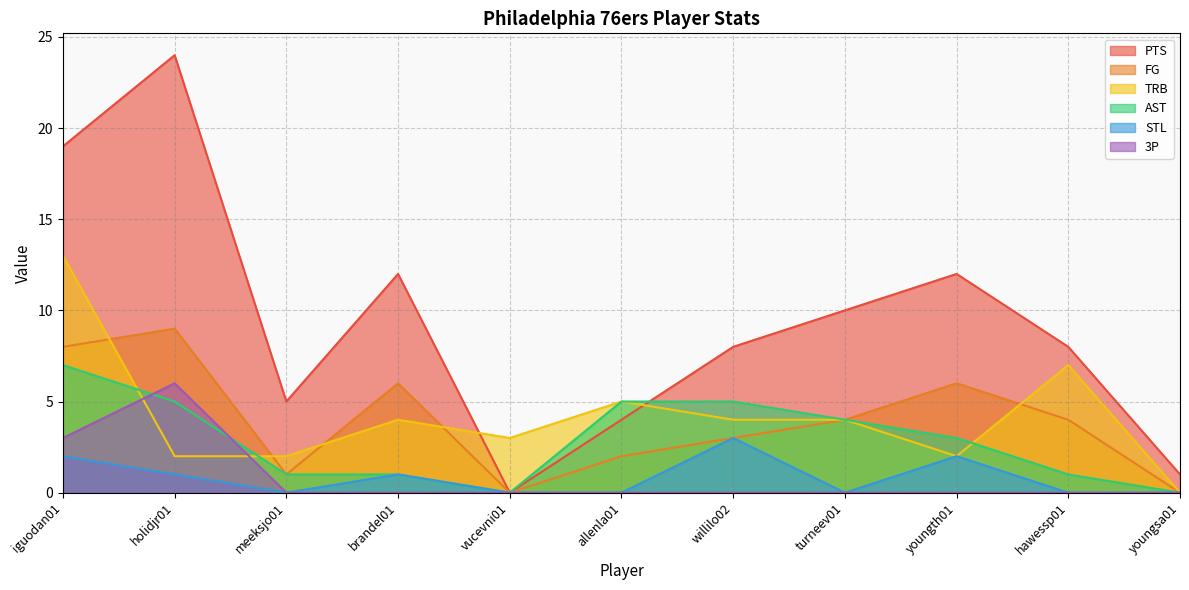

What is the value of the AST point at the 7th from the left?

5